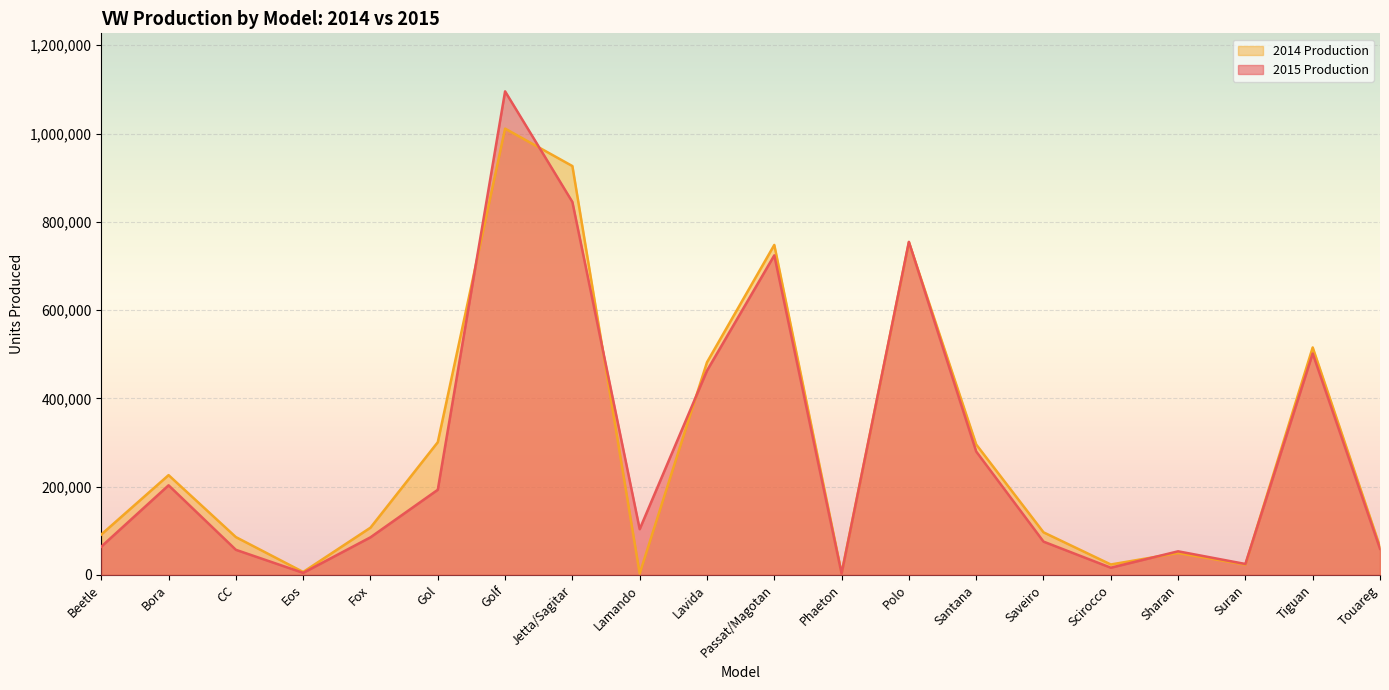

True or false: 2015 Production and 2014 Production intersect in this chart.

True